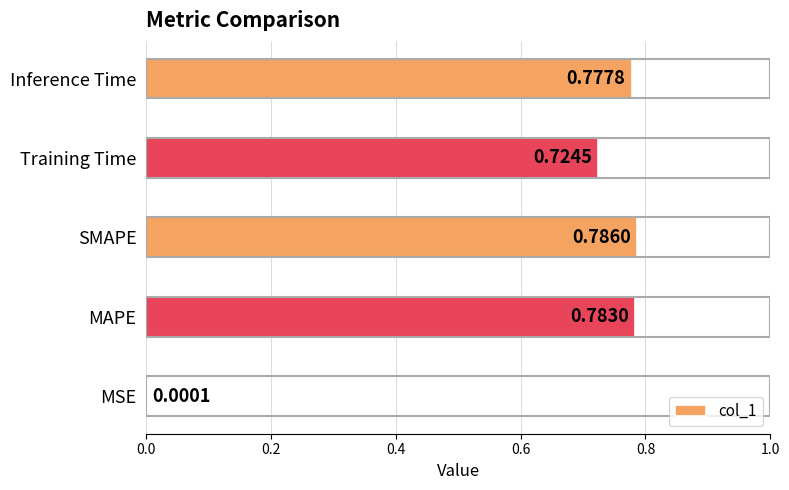

At which label is the value closest to 0?

MSE